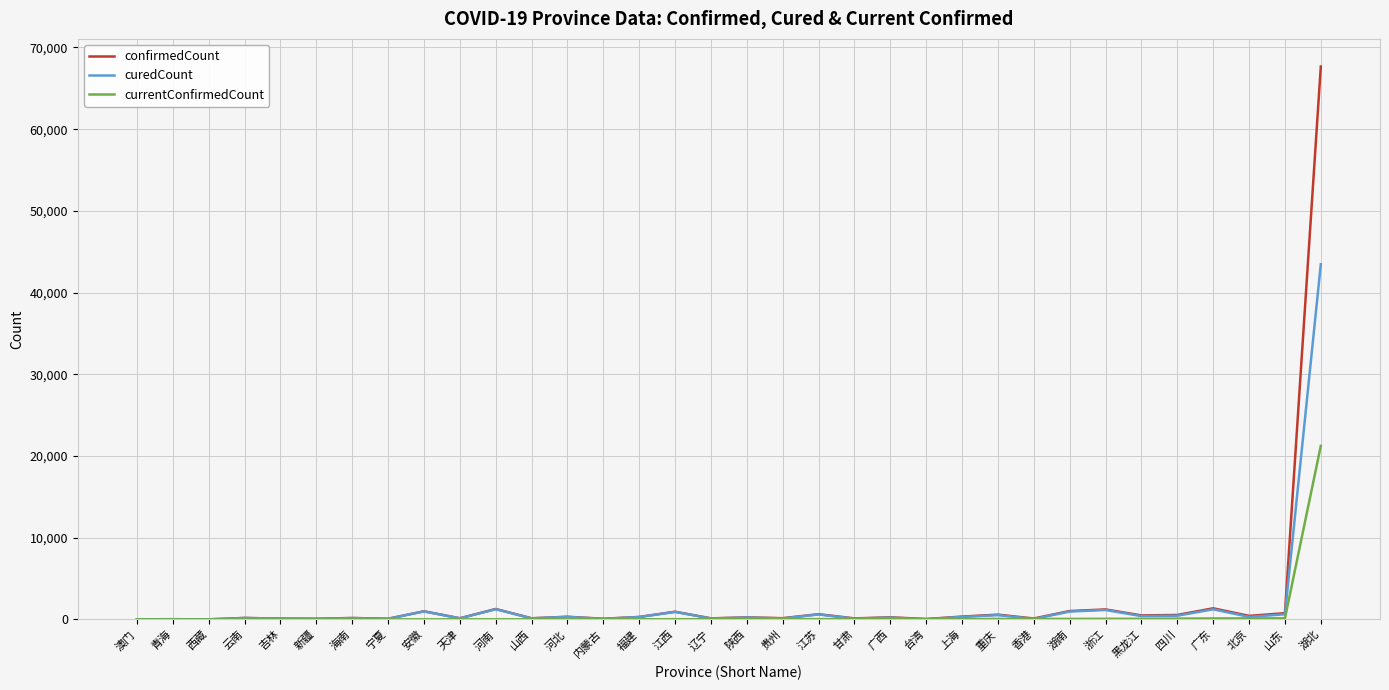

At which category is the sum across all series the highest?

湖北